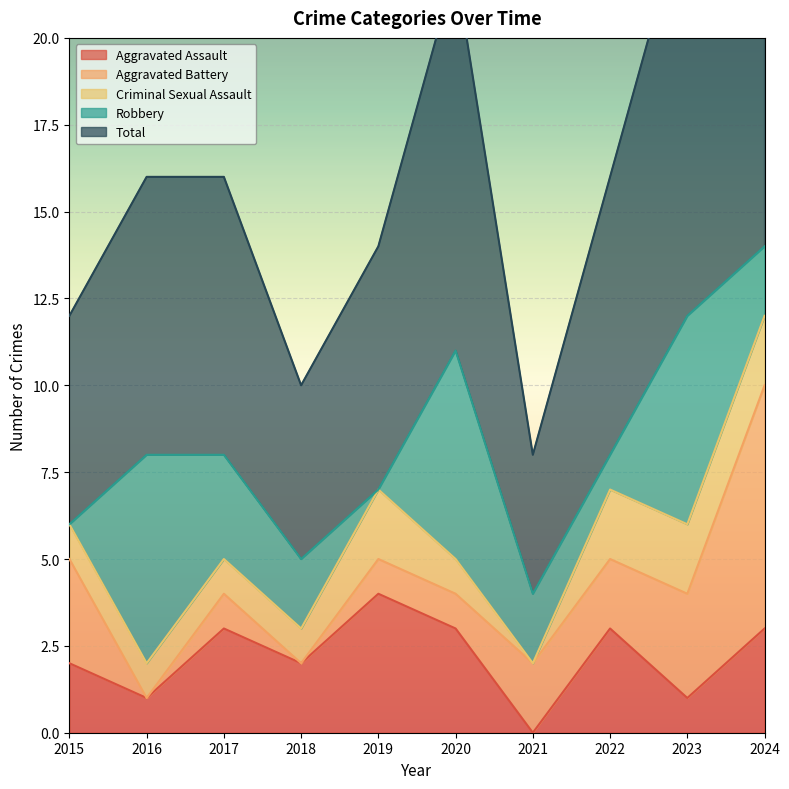

What is the average value of the Aggravated Assault series?

2